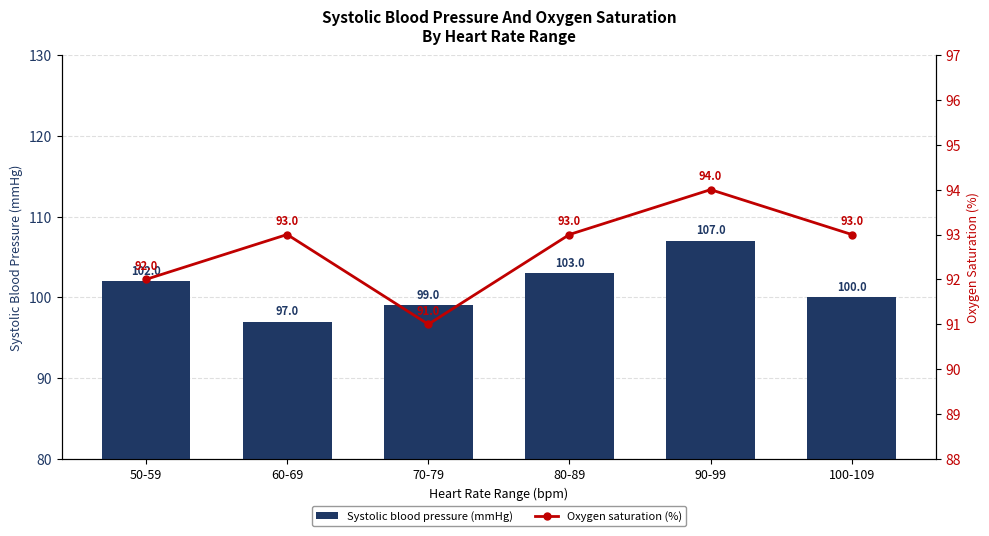

Where does the Systolic blood pressure (mmHg) series first go above 102?

80-89